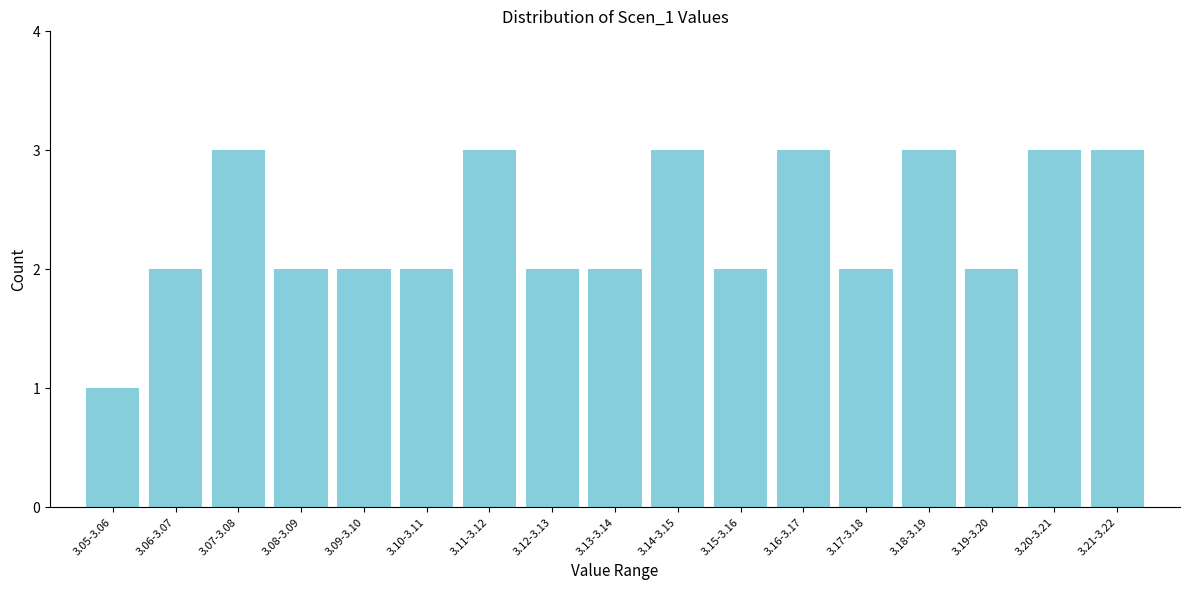

Reading left to right, what are all the values shown in this chart?

3.05-3.06=1	3.06-3.07=2	3.07-3.08=3	3.08-3.09=2	3.09-3.10=2	3.10-3.11=2	3.11-3.12=3	3.12-3.13=2	3.13-3.14=2	3.14-3.15=3	3.15-3.16=2	3.16-3.17=3	3.17-3.18=2	3.18-3.19=3	3.19-3.20=2	3.20-3.21=3	3.21-3.22=3